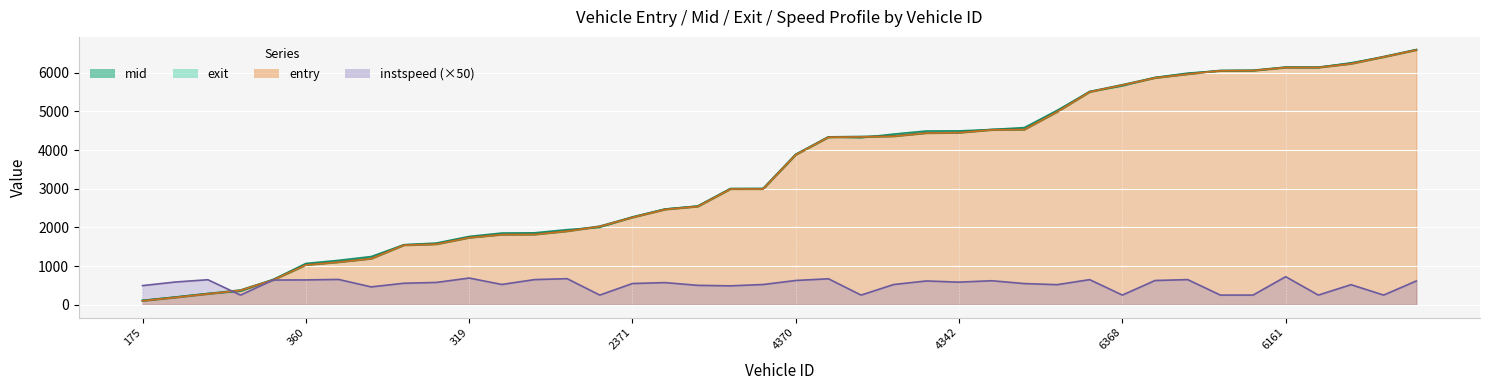

At which label does entry reach its minimum?

175